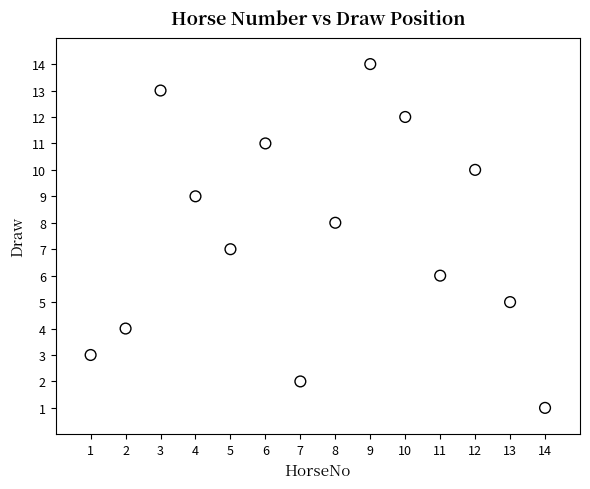

What is the range of Y values (max minus min)?

13